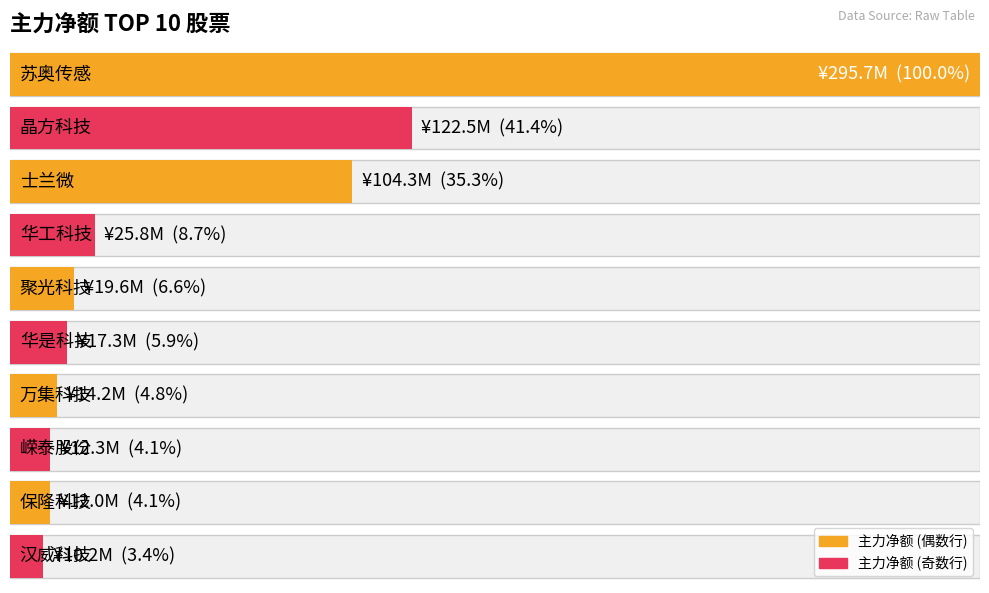

What is the label of the 8th bar from the left?

嵘泰股份